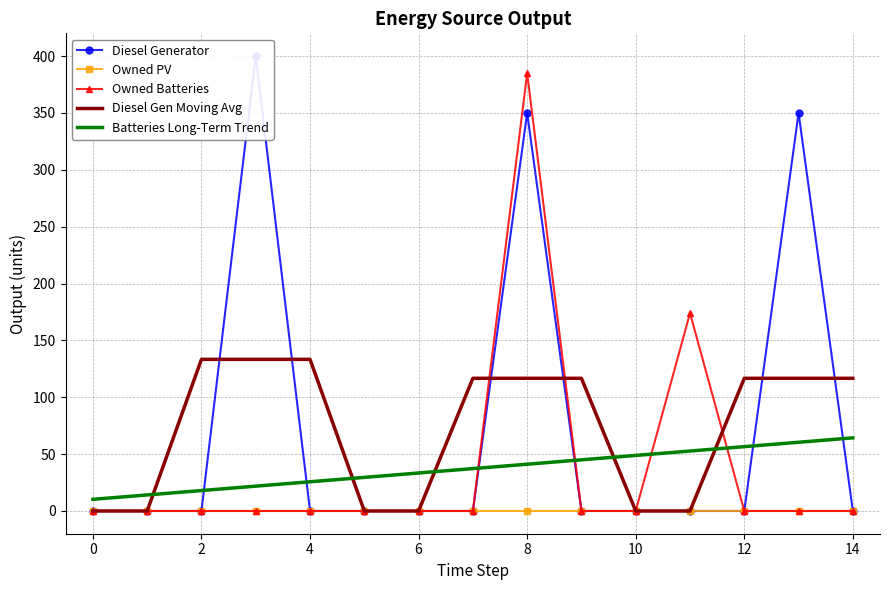

Is it true that Owned Batteries equals -235.2 at 12?

False